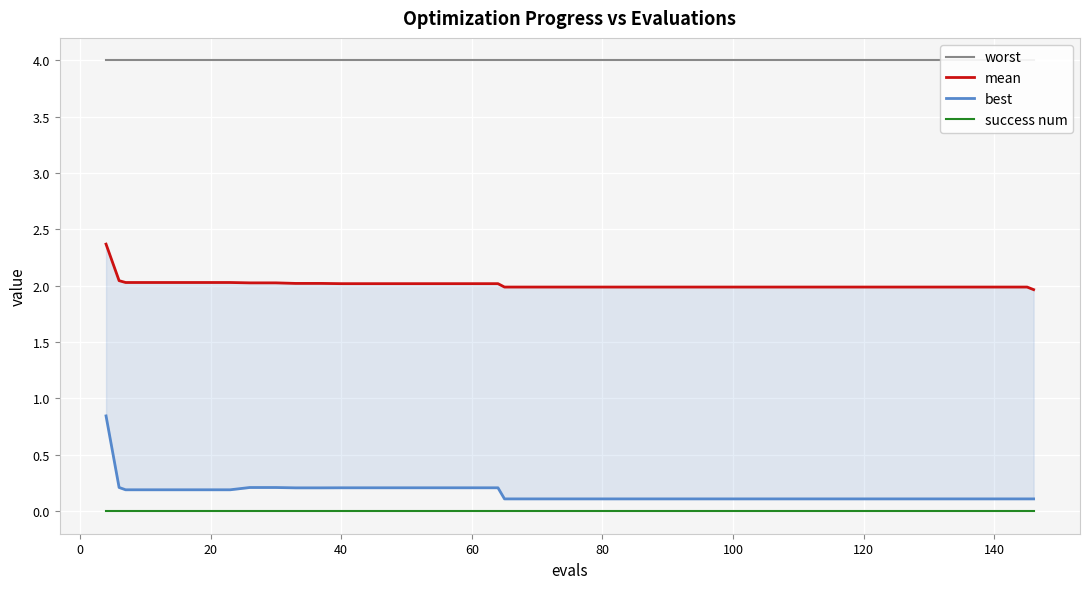

What are all the series names shown in the legend?

worst, mean, best, success num